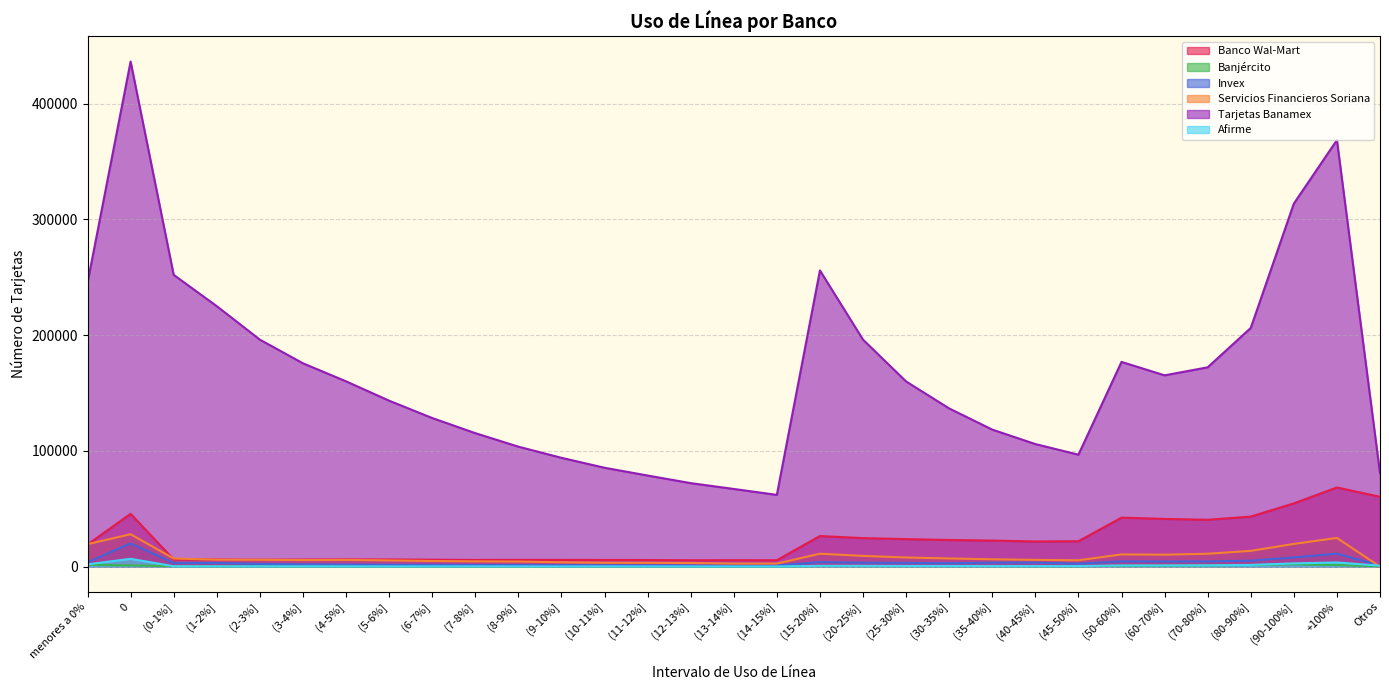

Which series changed the most between (12-13%] and (60-70%]?

Tarjetas Banamex